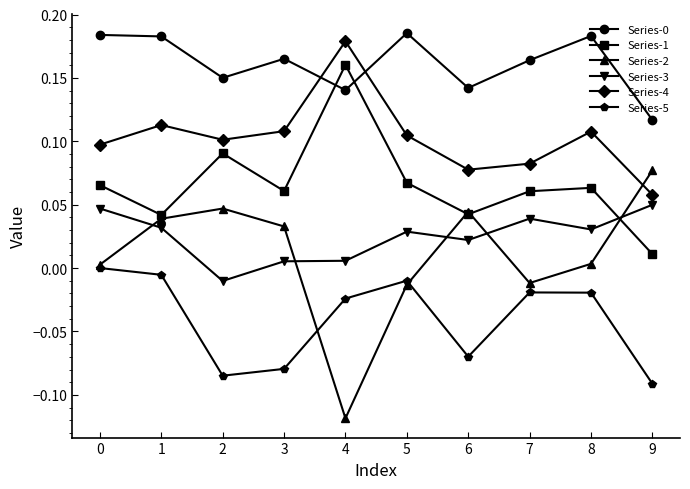

The Series-1 series shows 0.1 at 6. True or false?

False